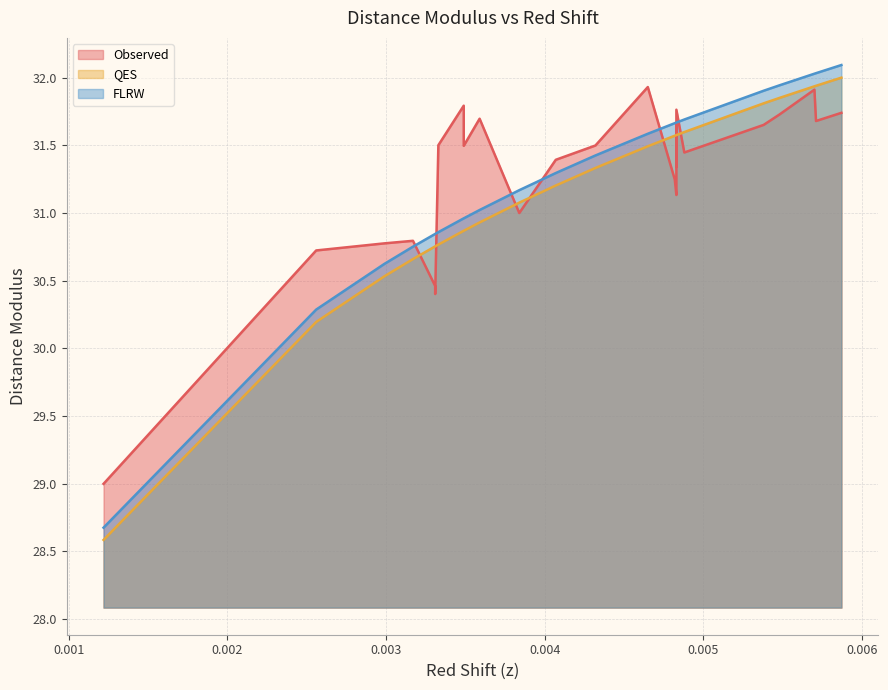

Which series has the widest spread of values?

FLRW